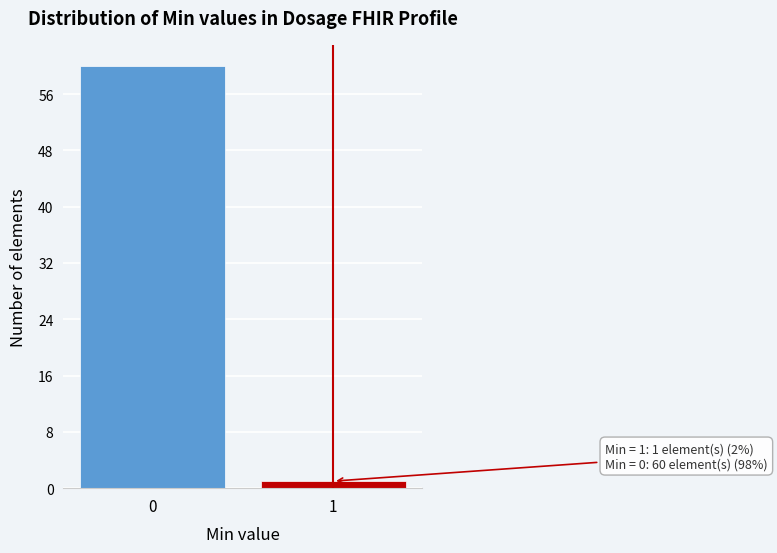

Reading left to right, extract all data points from this chart.

0=60	1=1